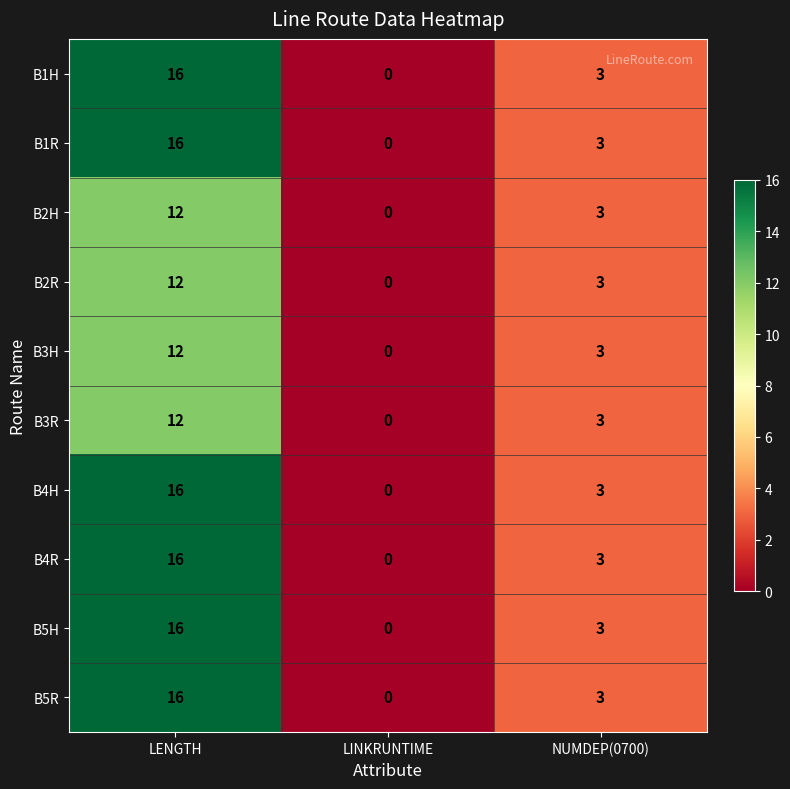

How many distinct data groups are displayed?

10